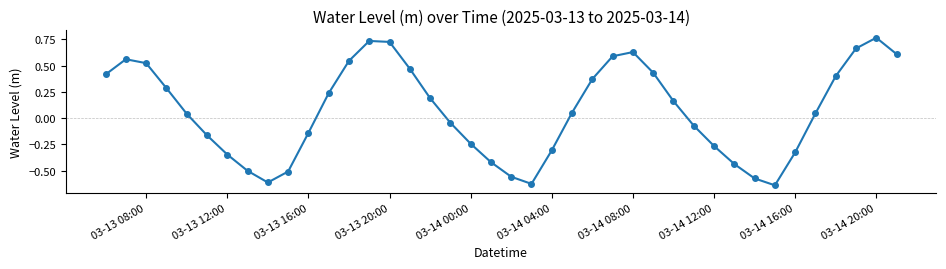

What is the sum of all values?

2.7